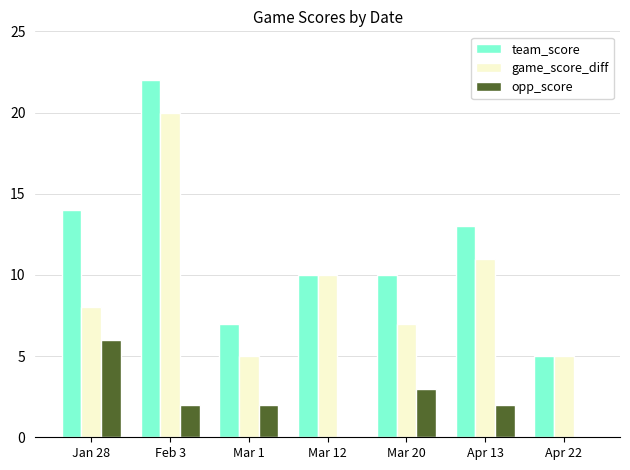

At which label is game_score_diff closest to 12?

Apr 13